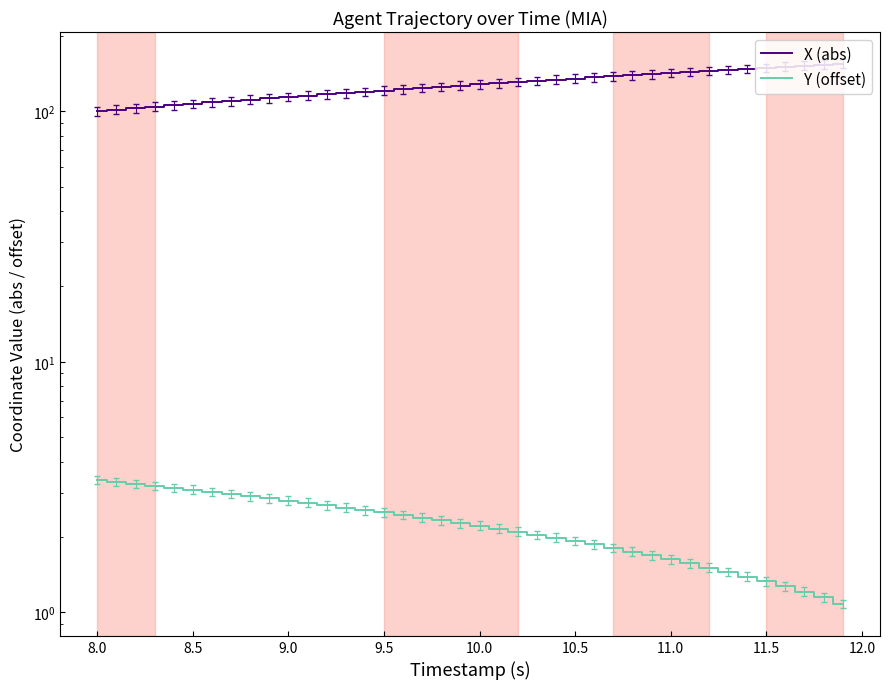

What are all the series names shown in the legend?

X (abs), Y (offset)